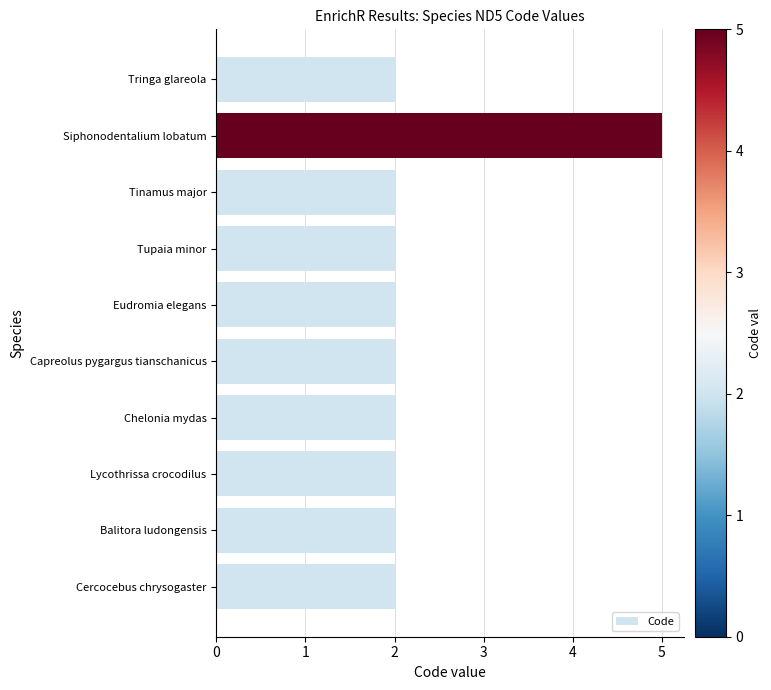

How many distinct data groups are displayed?

1